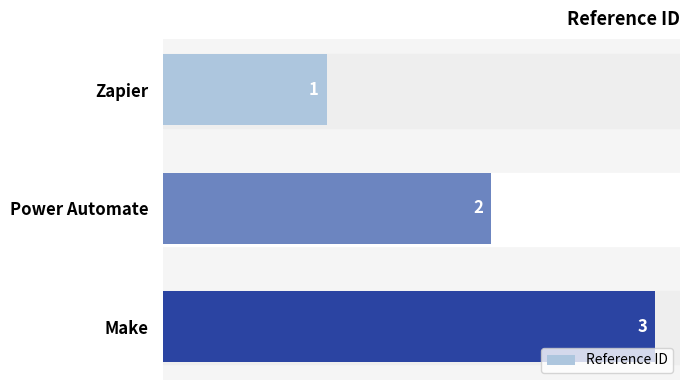

The value at Make is 1. True or false?

False